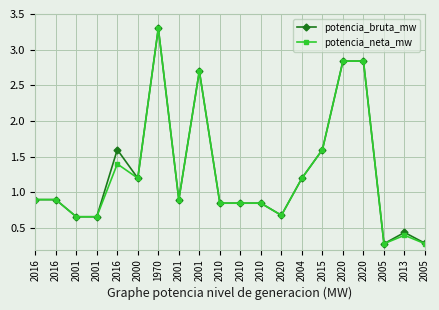

At which category does potencia_bruta_mw reach its first local valley?

2000